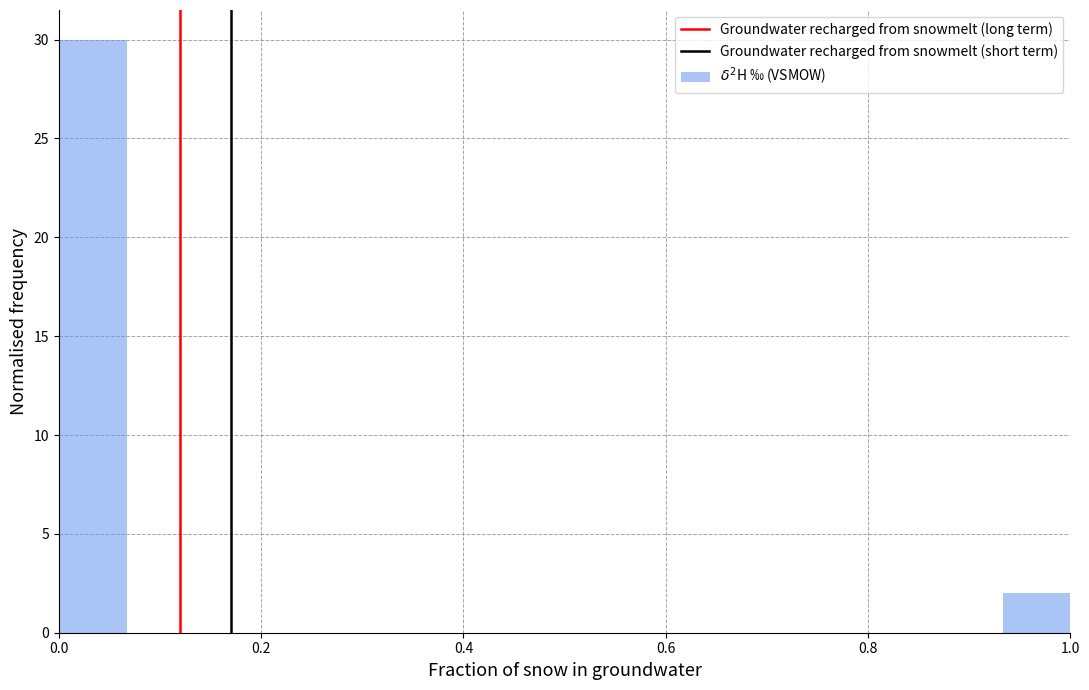

Read against the x-axis, roughly where is the centre of the tallest bar?

0.04